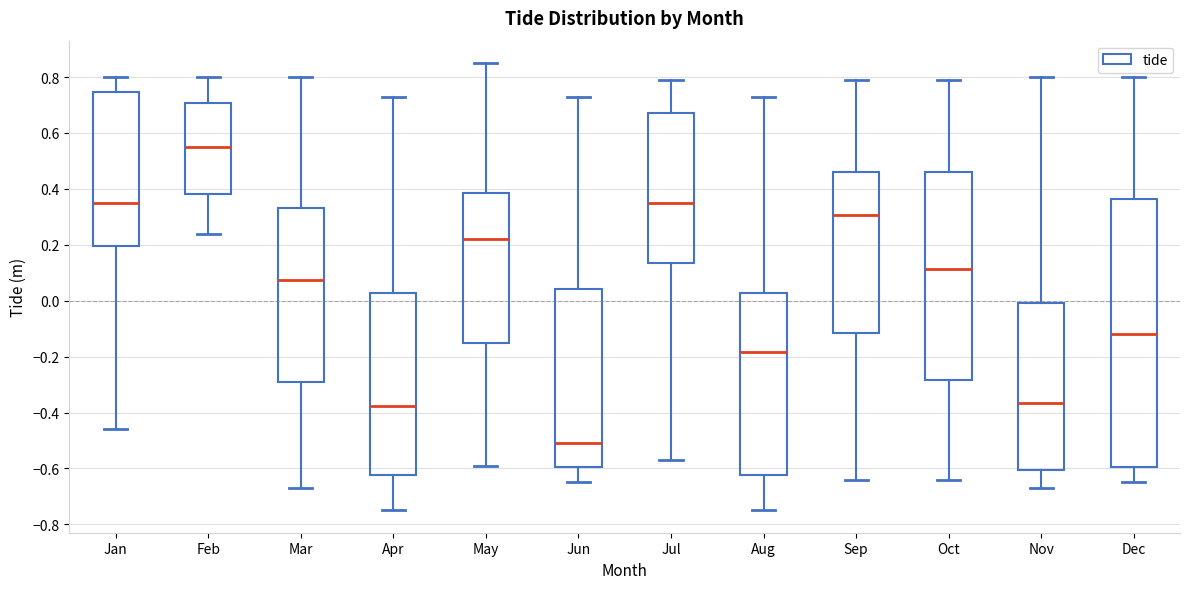

Where is the upper edge of the box for Sep on the y-axis? The values are not printed on the chart, so give them approximately, as read against the axis.

0.46